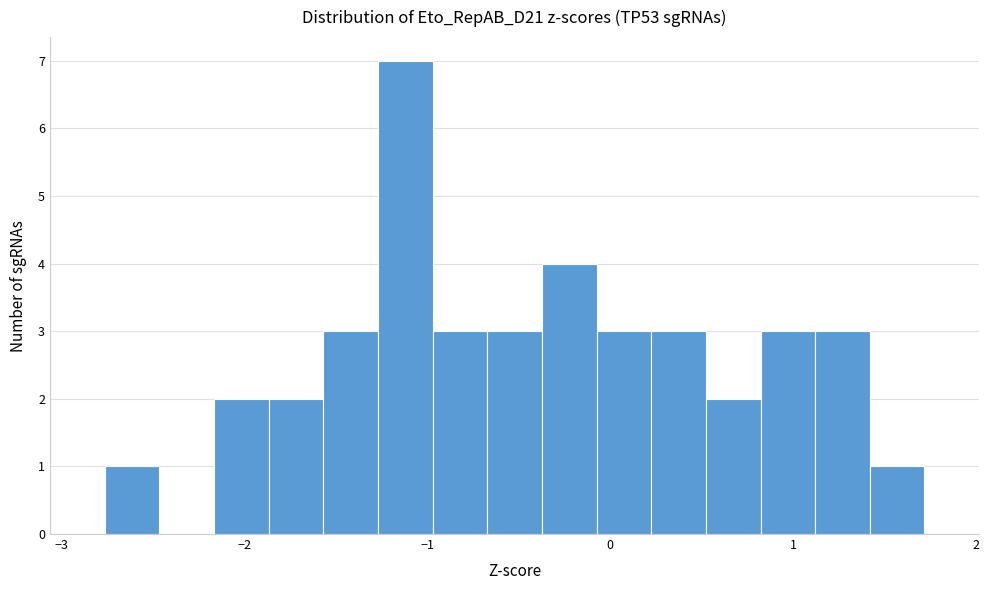

Read against the x-axis, roughly where is the centre of the tallest bar?

-1.1